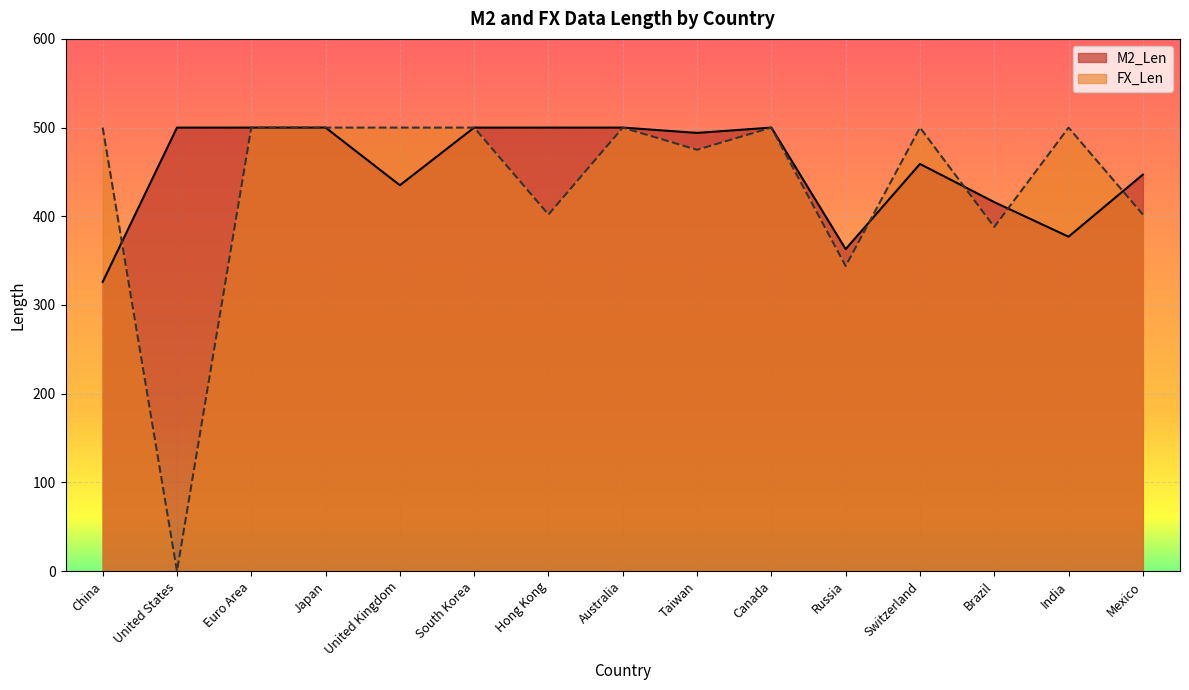

Reading left to right, extract all data points from this chart.

M2_Len: 326	500	500	500	435	500	500	500	494	500	363	459	416	377	447
FX_Len: 500	0	500	500	500	500	402	500	475	500	344	500	388	500	402